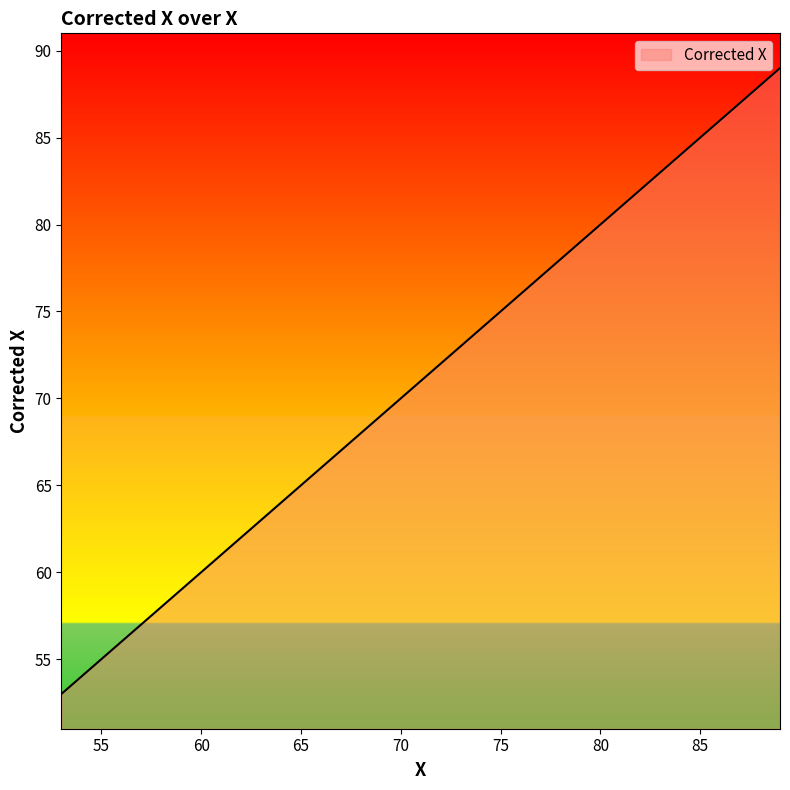

What is the value of the 17th point from the left?

73